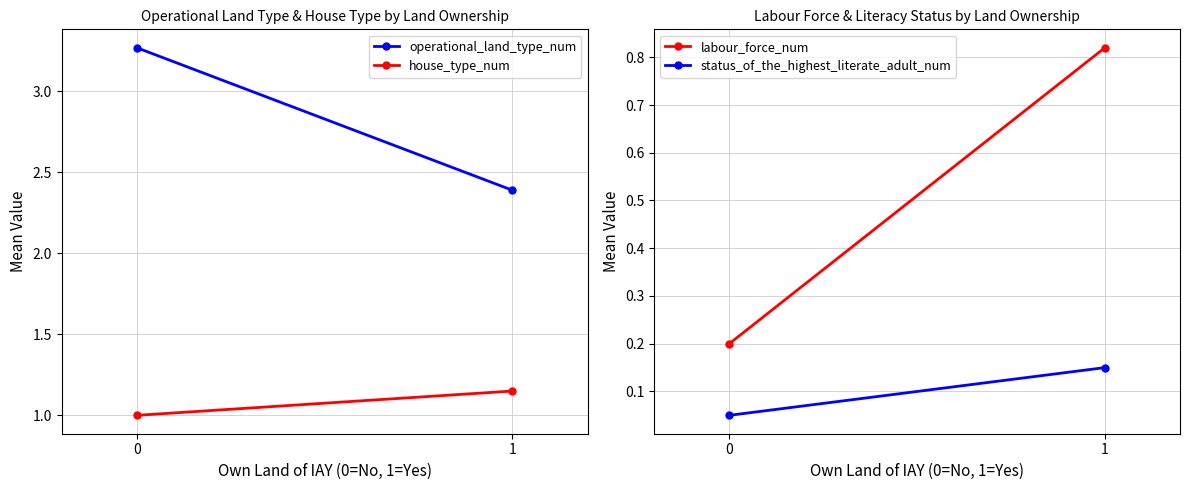

Between 0 and 1, which series saw the biggest shift?

operational_land_type_num